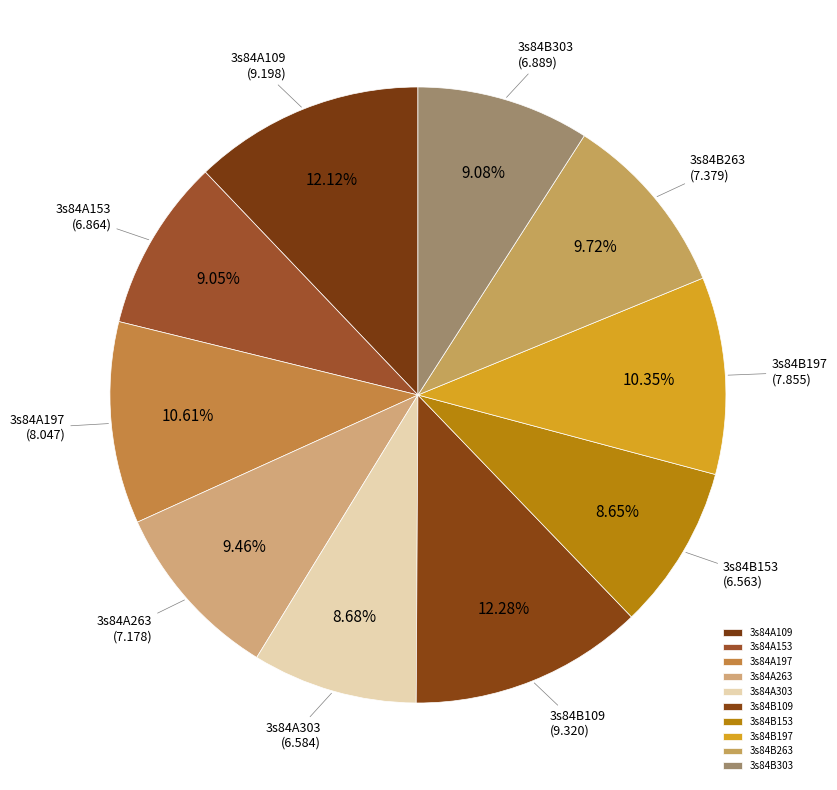

To the nearest percent, what portion does 3s84A263 represent?

9%